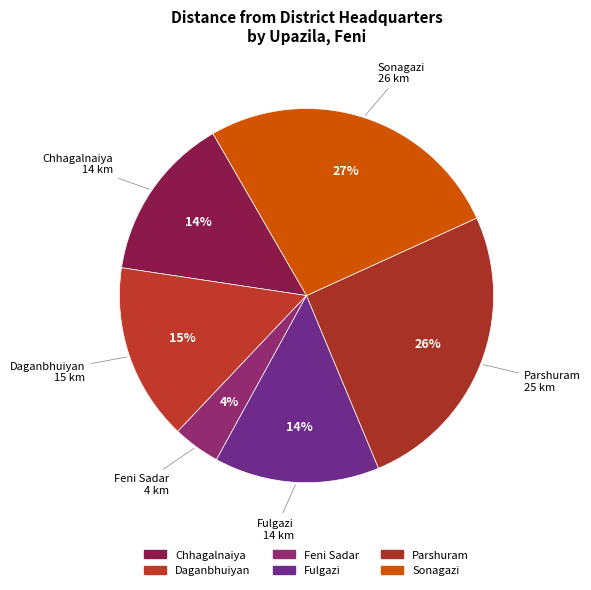

Rank the categories by value from highest to lowest.

Sonagazi, Parshuram, Daganbhuiyan, Chhagalnaiya, Fulgazi, Feni Sadar